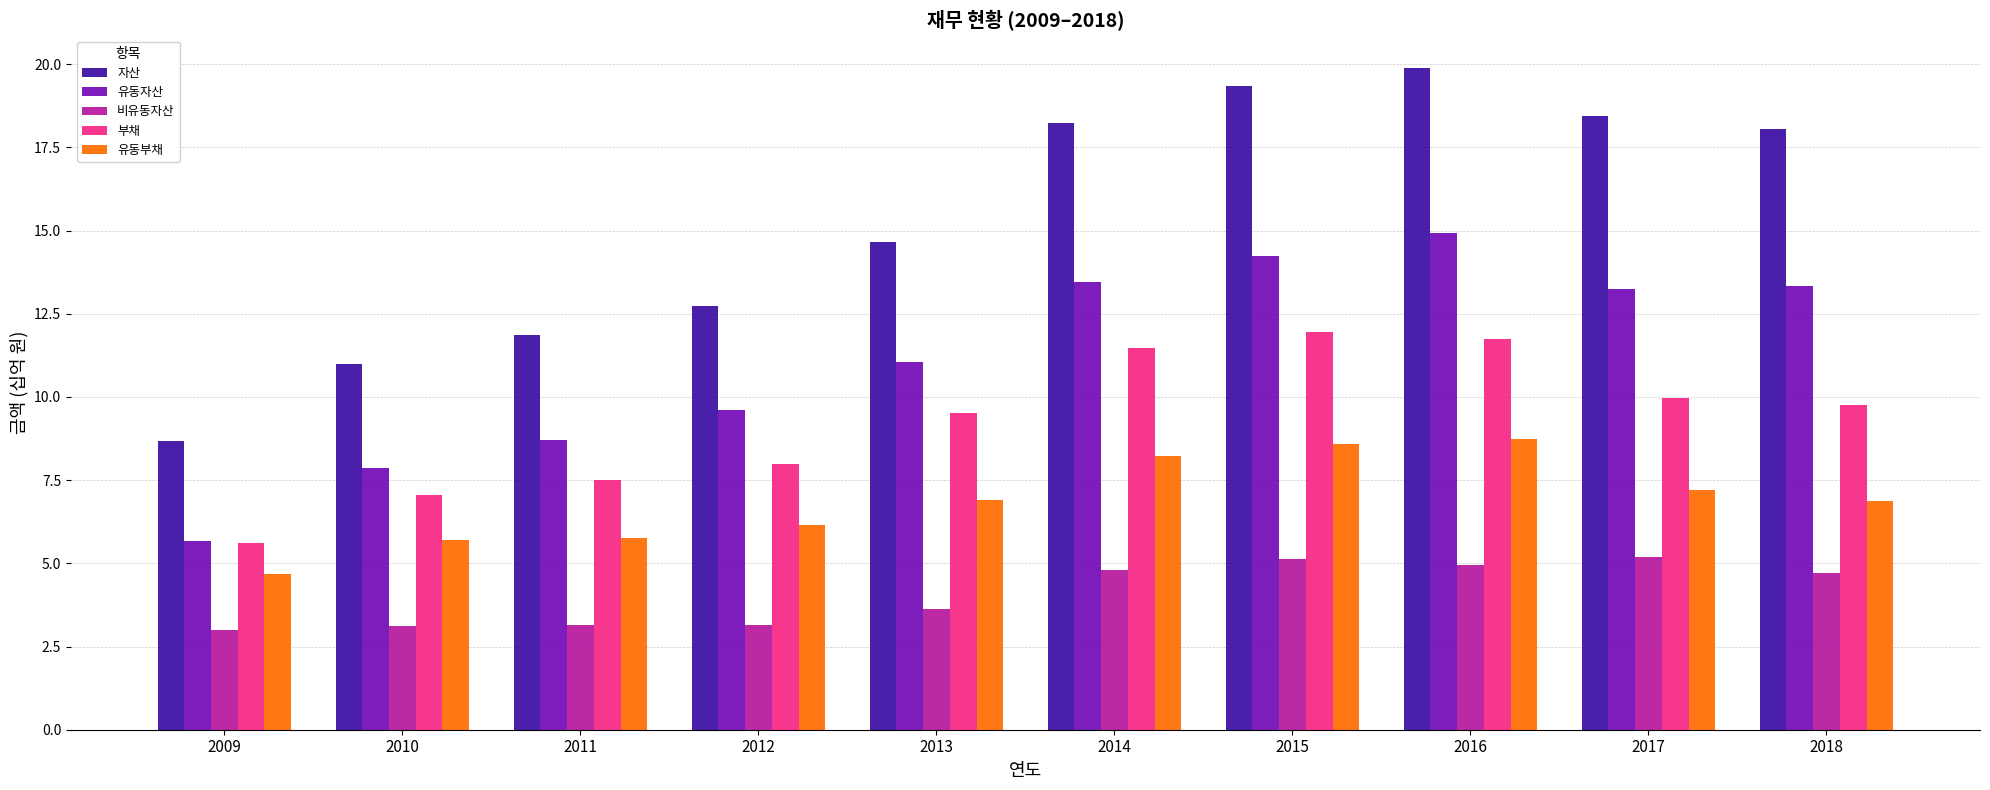

Rank the series by their maximum value, from lowest to highest.

비유동자산, 유동부채, 부채, 유동자산, 자산